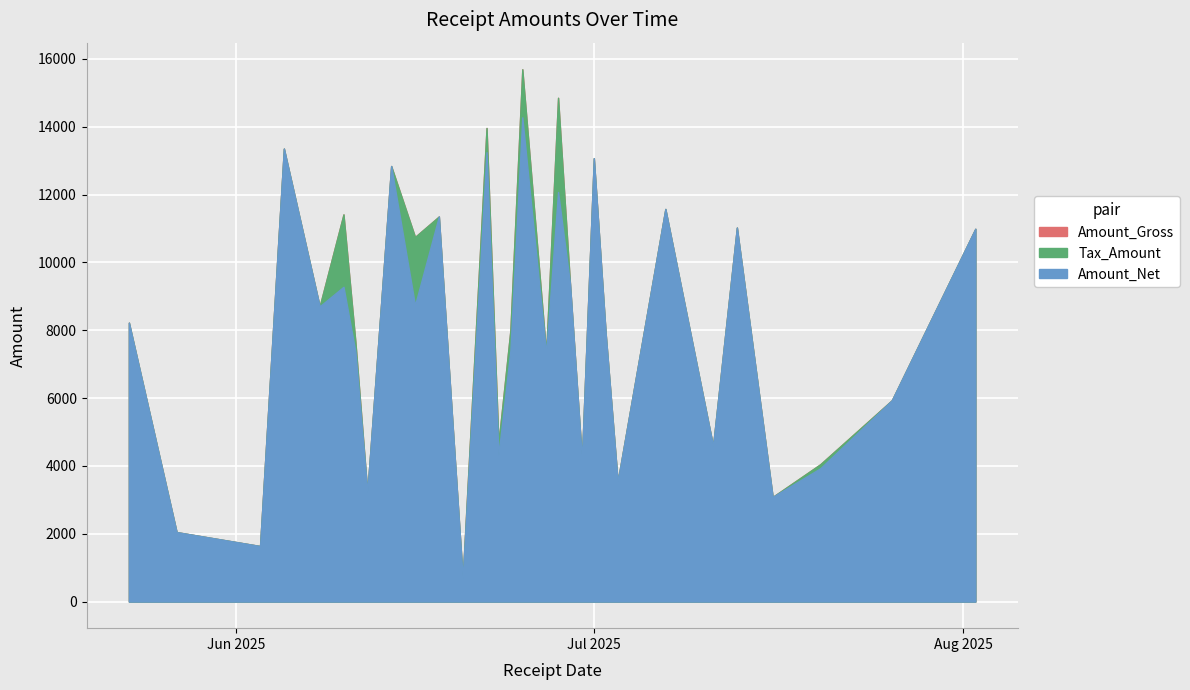

Is the value of Amount_Net at 2025-06-30 greater than the value of Tax_Amount at 2025-06-25?

Yes